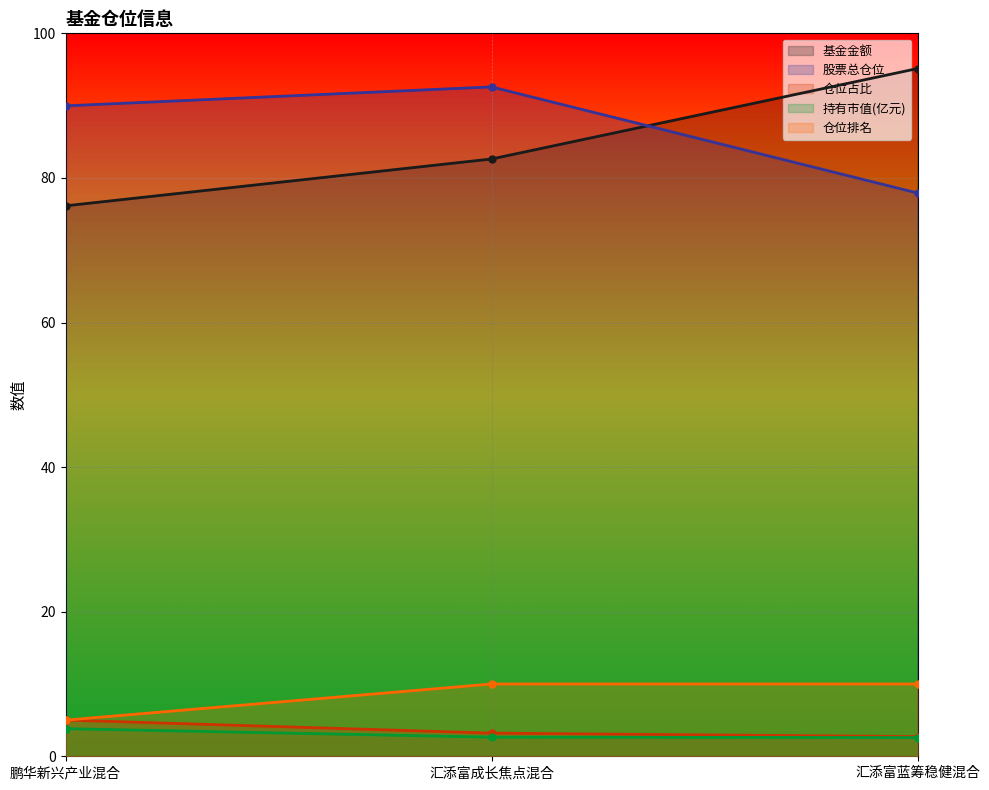

What is the sum of the 持有市值(亿元) values at 汇添富成长焦点混合 and 鹏华新兴产业混合?

6.5